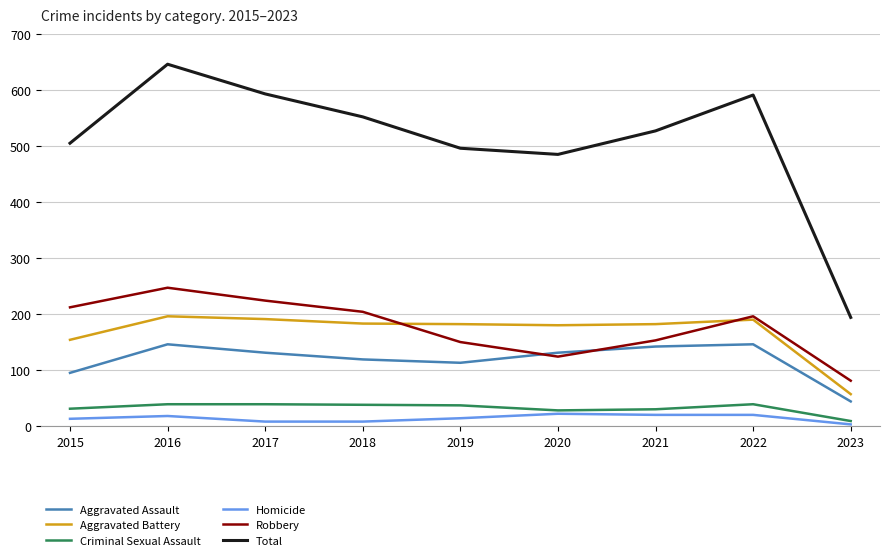

What is the sum of the Aggravated Assault values at 2022 and 2023?

190